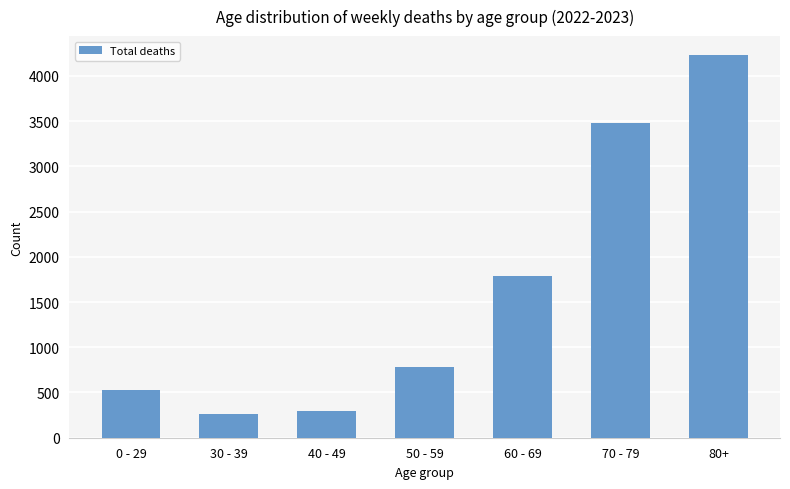

What is the ratio of the value at 80+ to the value at 30 - 39?

16.4